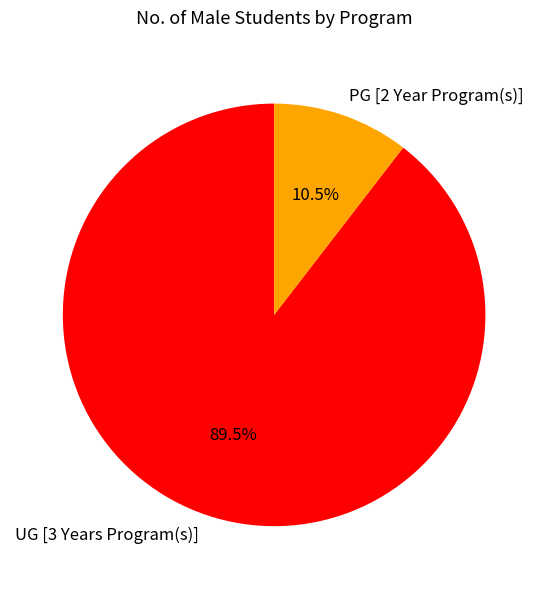

Combined, what portion of the pie is PG [2 Year Program(s)] and UG [3 Years Program(s)]?

100.0%